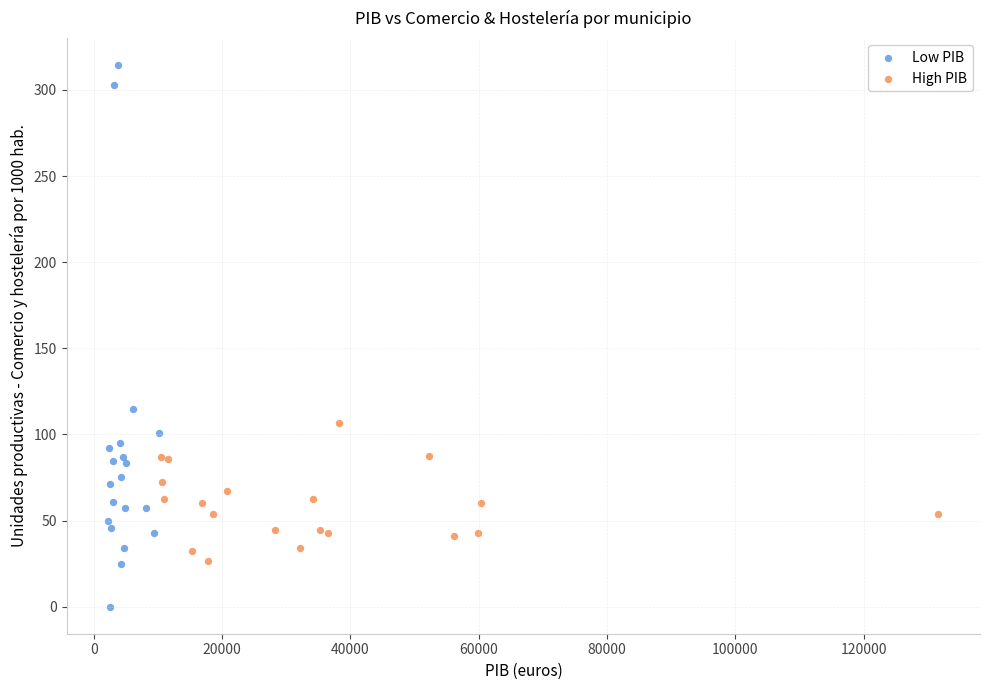

Which series has the largest Y range (max minus min)?

Low PIB